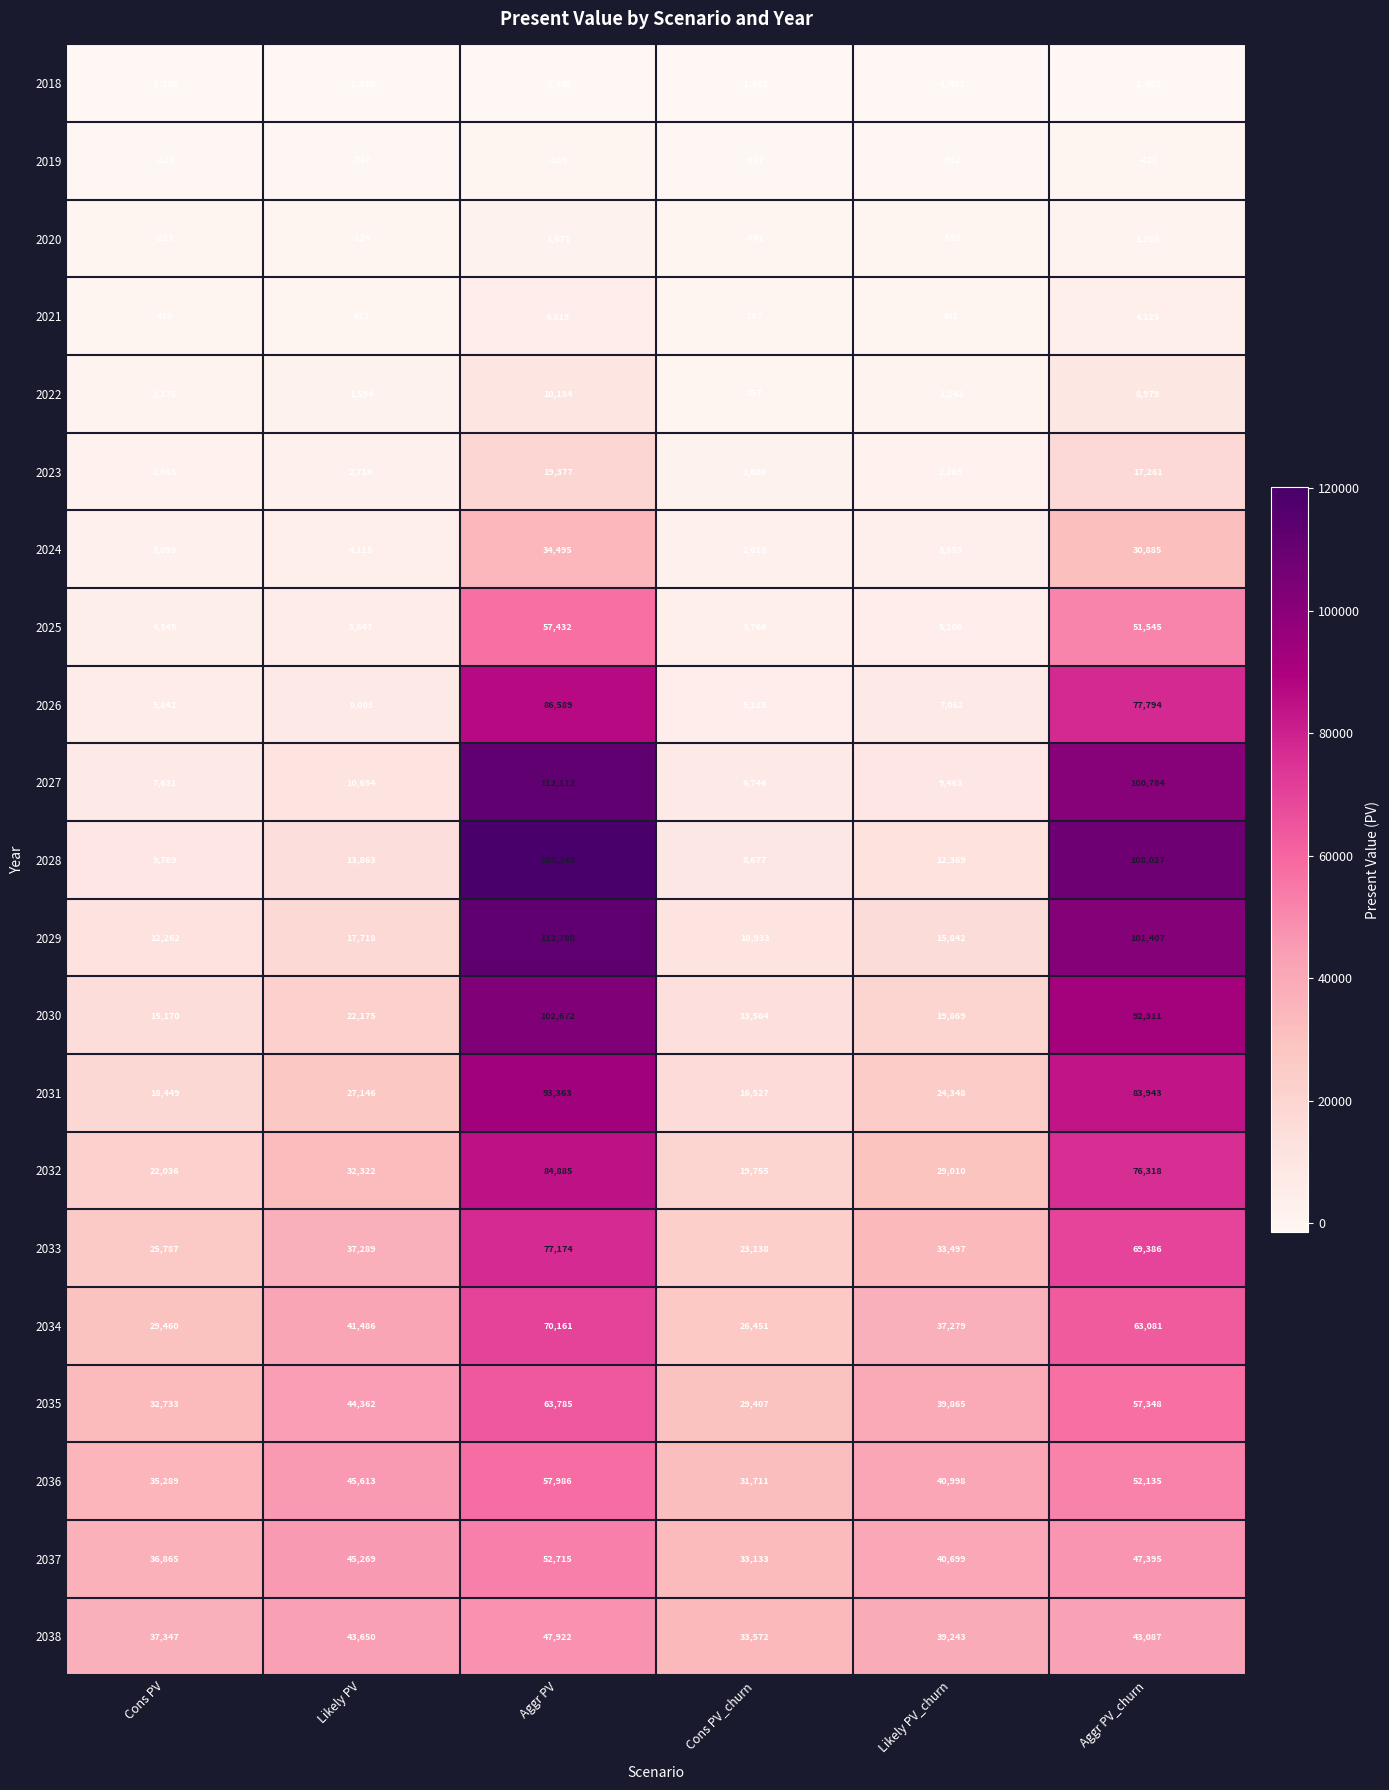

What is the spread (max minus min) of values at Likely PV?

46951